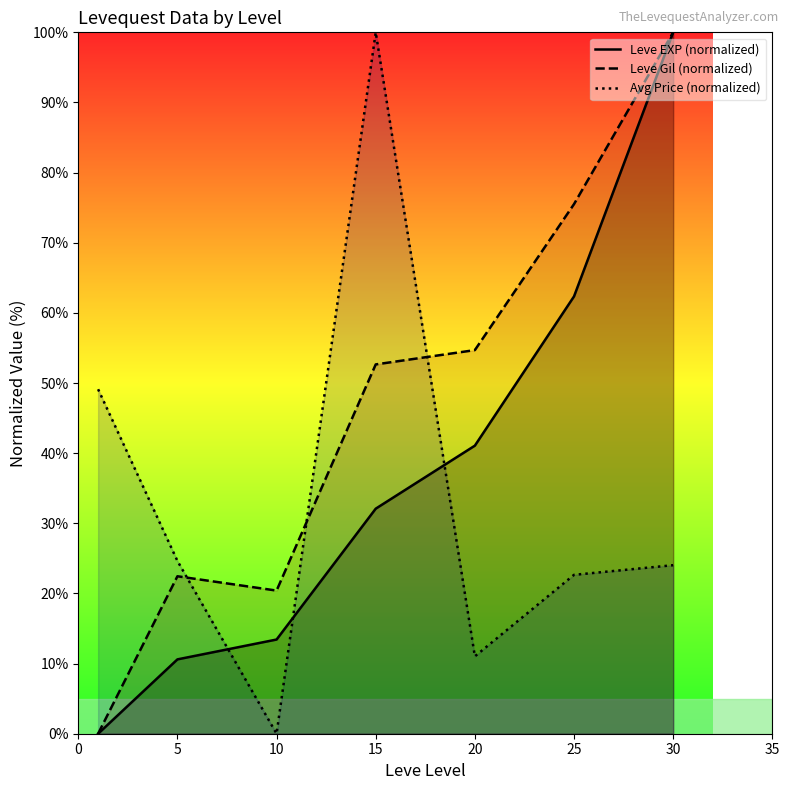

List the series in order of their peak value, lowest first.

Leve EXP (normalized), Leve Gil (normalized), Avg Price (normalized)